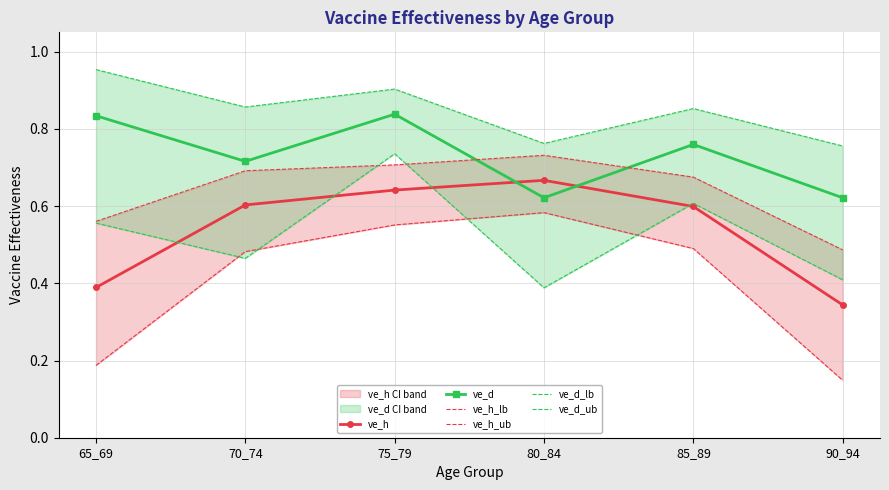

What is the total value across all series at 85_89?

4.0